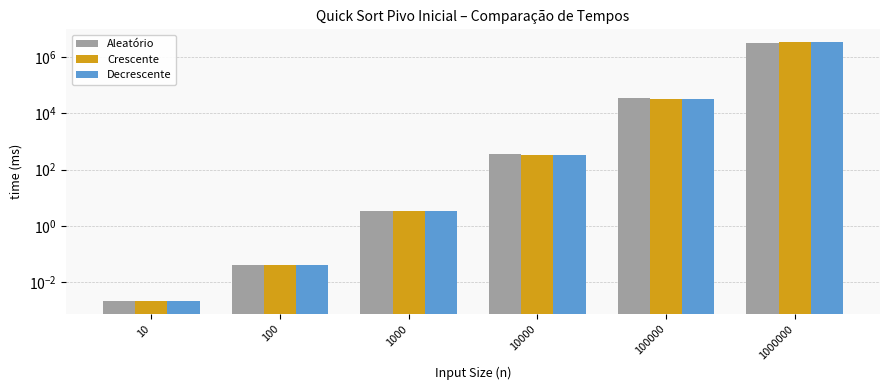

Reading left to right, extract all data points from this chart.

Aleatório: 10=0.0	100=0.0	1000=3.5	10000=347.6	100000=34421.0	1000000=3293236.4
Crescente: 10=0.0	100=0.0	1000=3.5	10000=338.3	100000=33710.4	1000000=3371497.9
Decrescente: 10=0.0	100=0.0	1000=3.5	10000=338.3	100000=33710.4	1000000=3371497.9